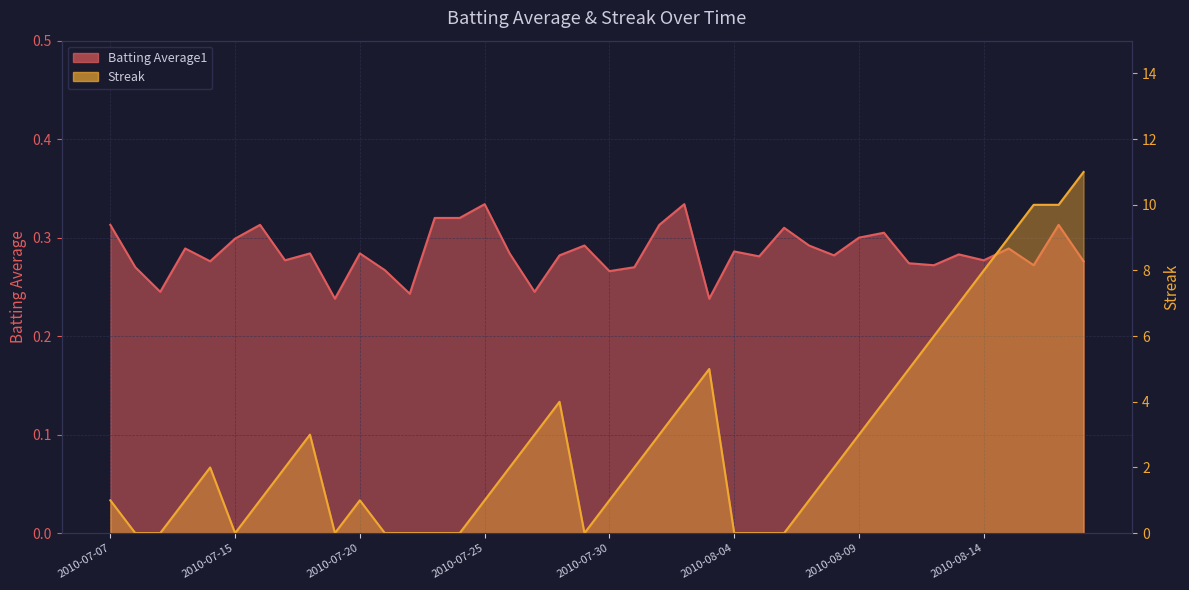

In Batting Average1, how many points are higher than both neighbors (excluding endpoints)?

13